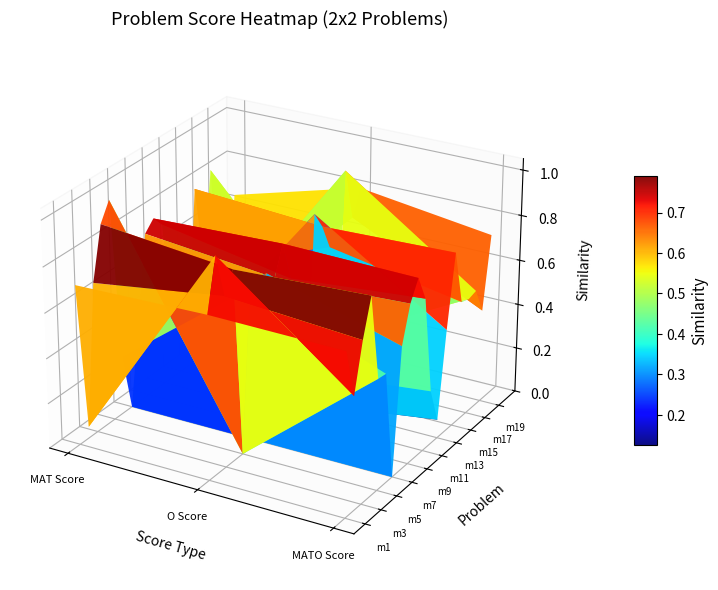

What is the highest value of the m4 series?

0.9